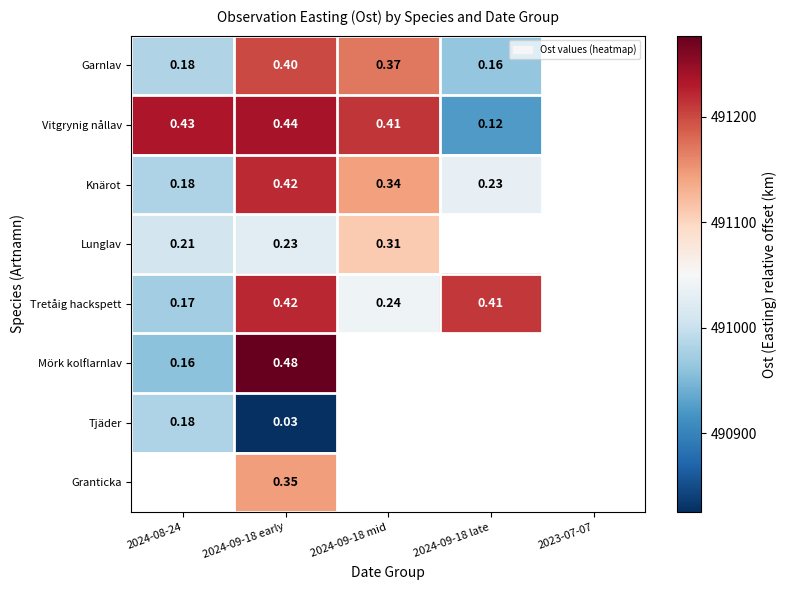

Is the value of Granticka at 2024-08-24 greater than the value of Mörk kolflarnlav at 2024-09-18 late?

No